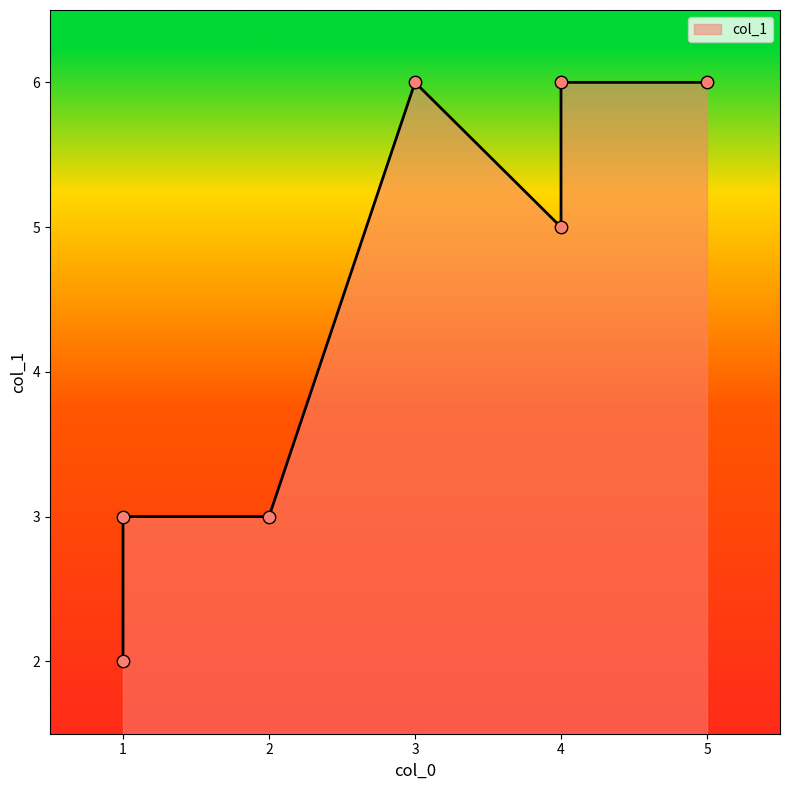

Which has a higher value, 4 or 1?

4